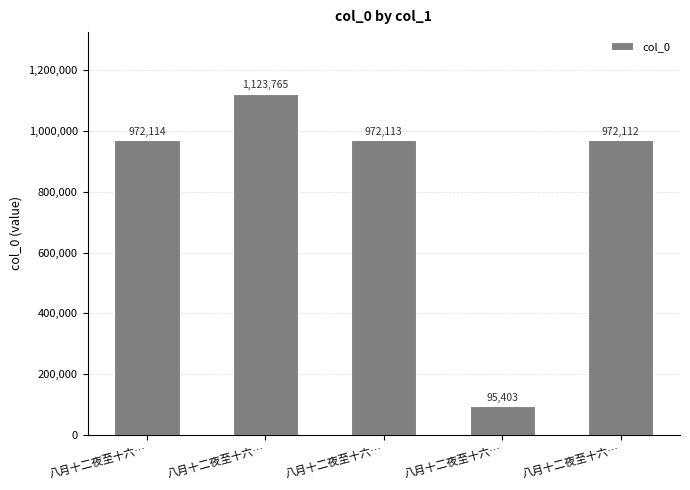

How many data points does each series have?

5